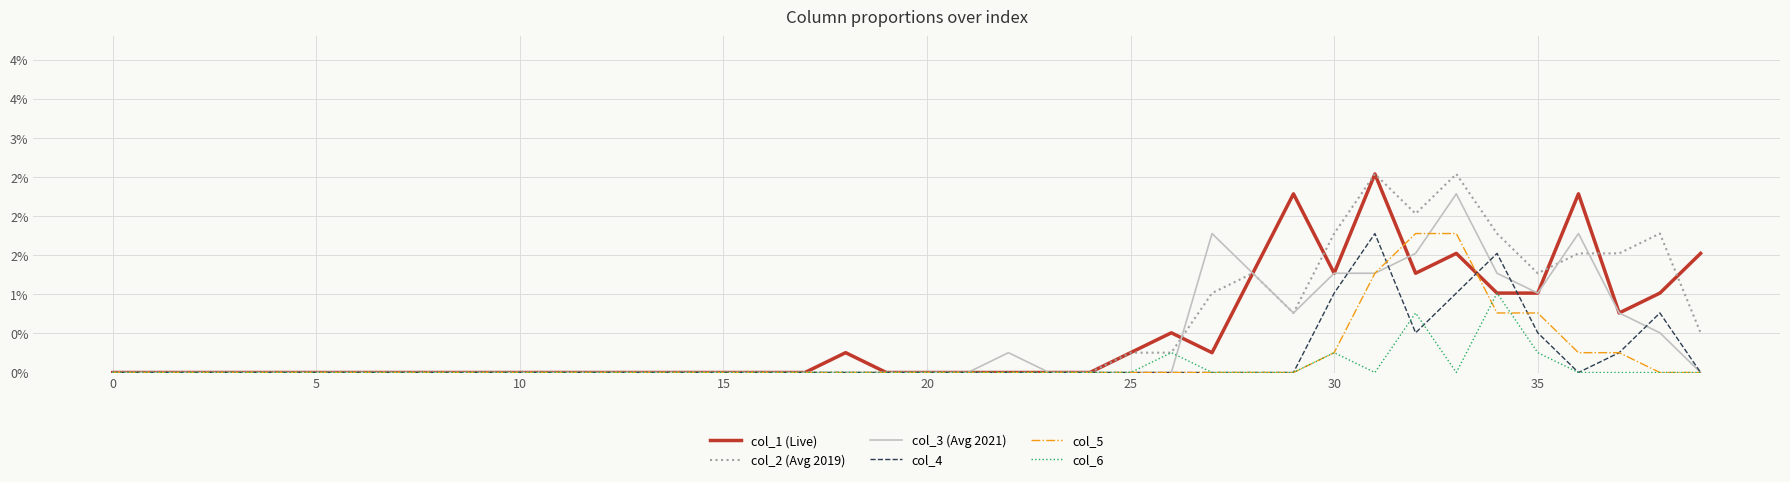

Is this an area chart (filled region under the line)?

No